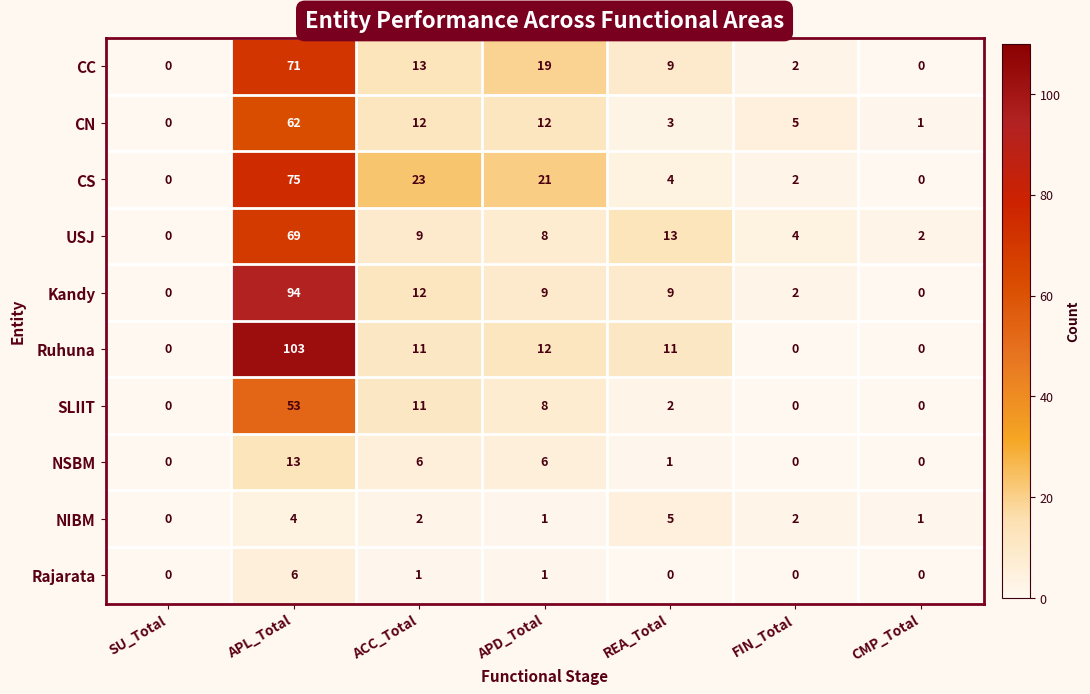

How many distinct data groups are displayed?

10